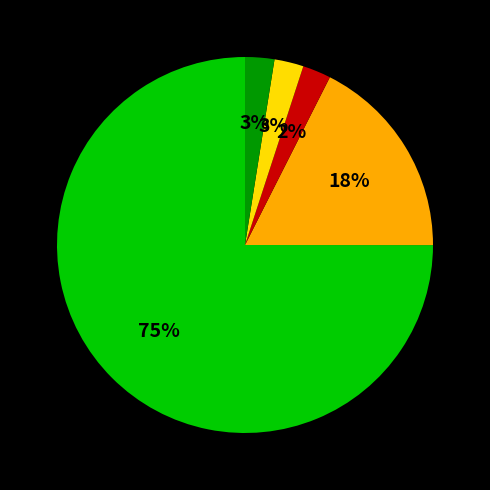

Is there a majority slice in this chart?

Yes